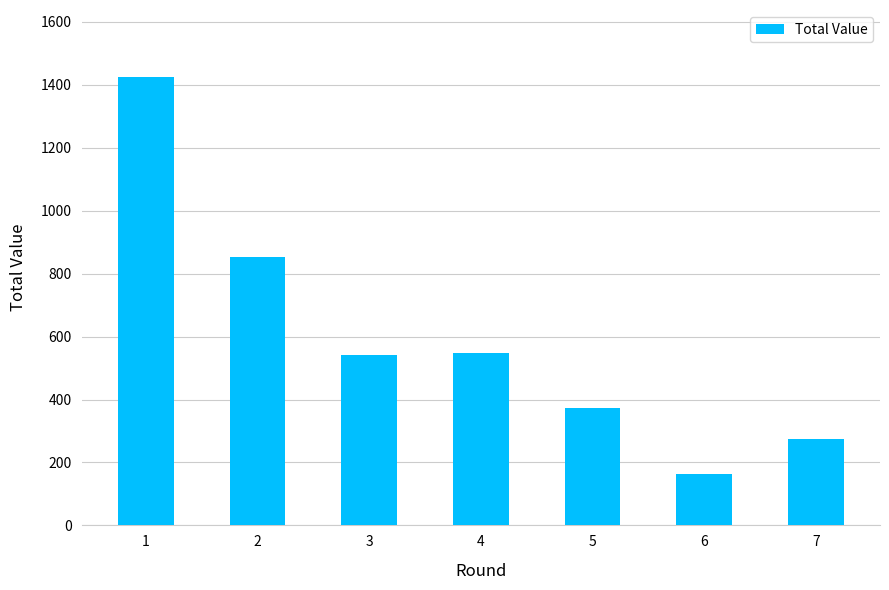

The chart shows a value of 596 at 5. True or false?

False